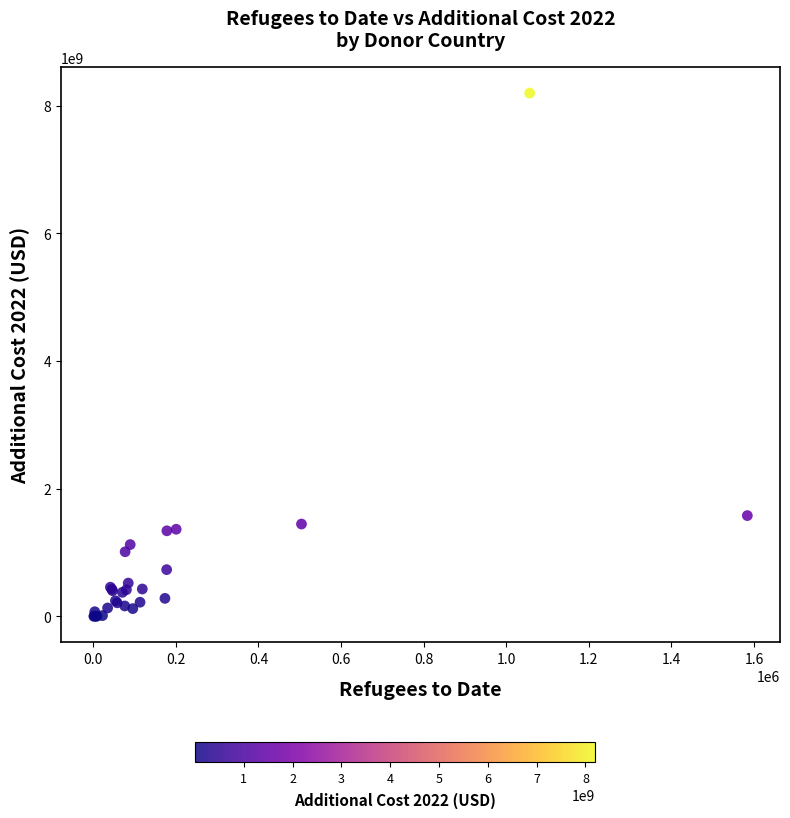

What Y value in the scatter plot is closest to 4098009486?

1577936519.3